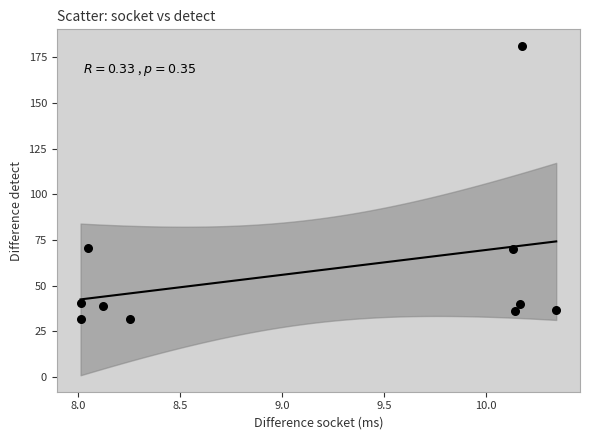

What is the average Y value?

57.8